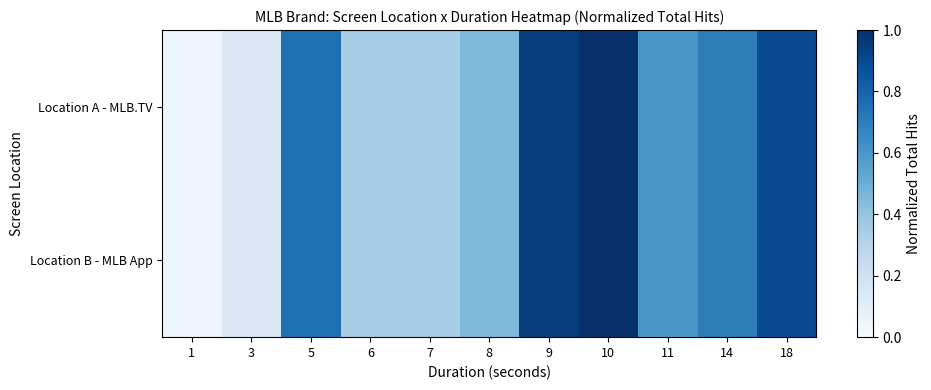

List the series in order of their peak value, highest first.

Location A - MLB.TV, Location B - MLB App